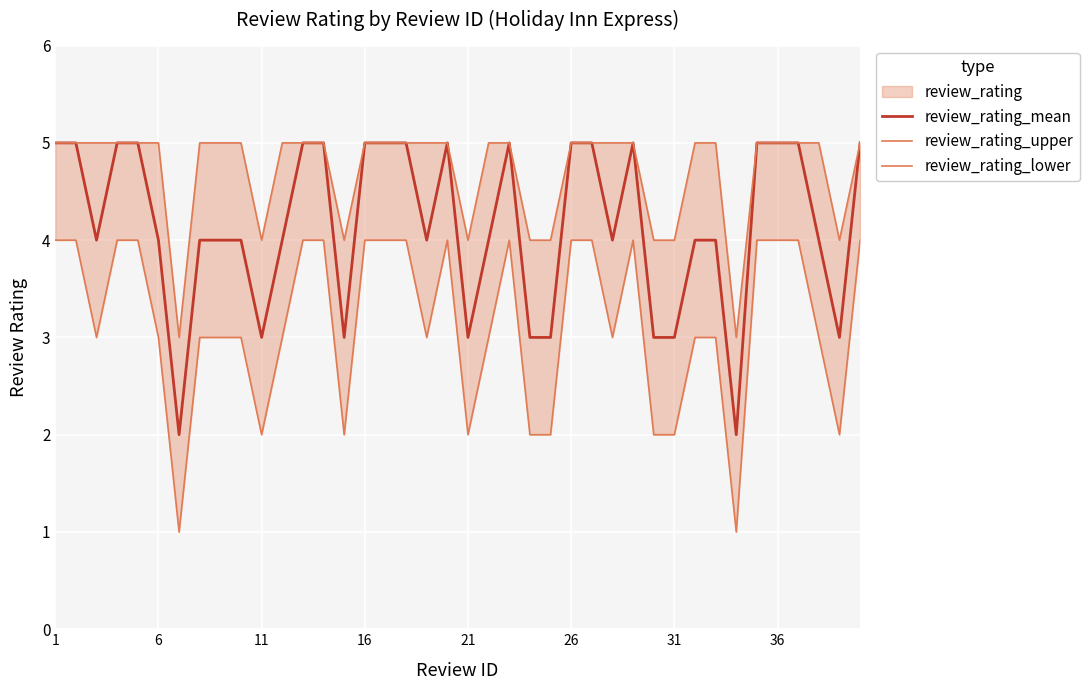

What is the highest value of the review_rating_mean series?

5